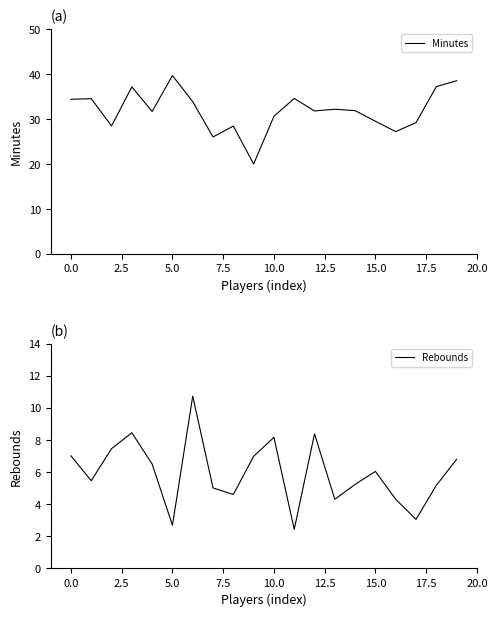

What is the highest value of the Minutes series?

39.7